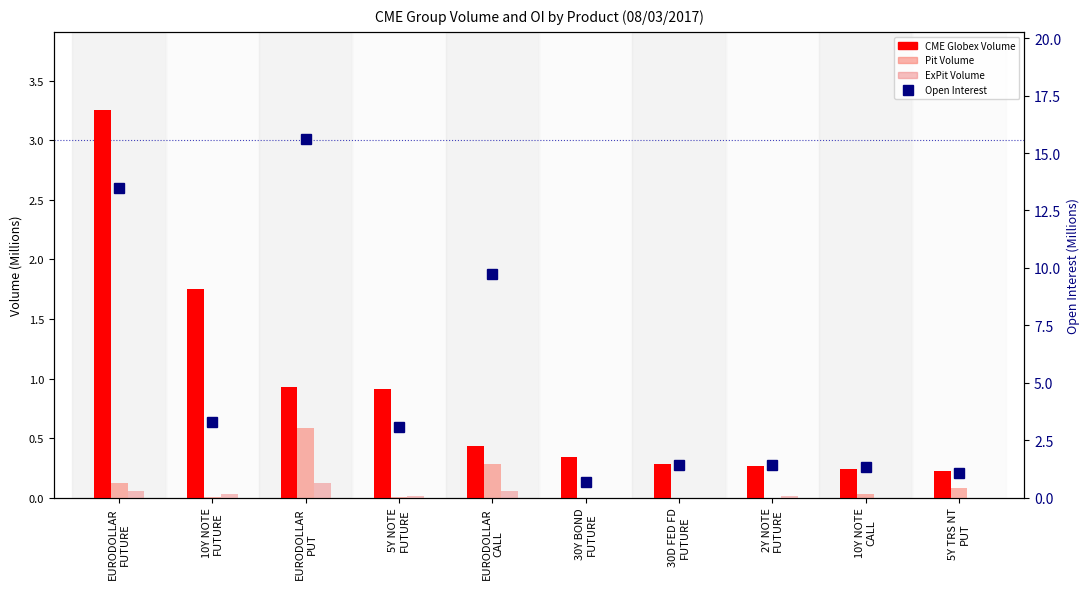

Which series has the largest range (max minus min)?

Open Interest